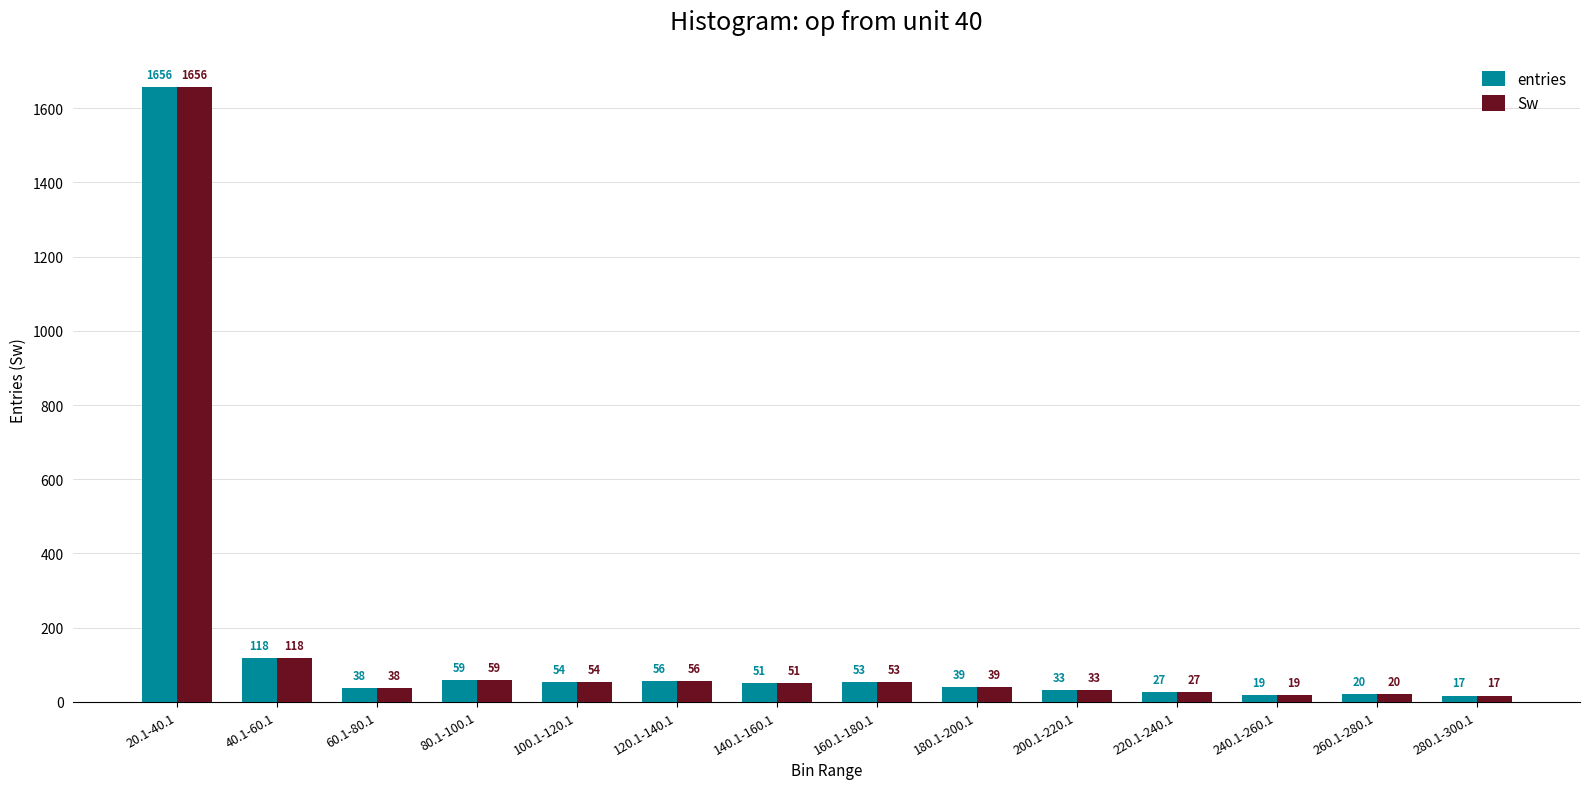

What is the value of the Sw bar at the 2nd from the left?

118